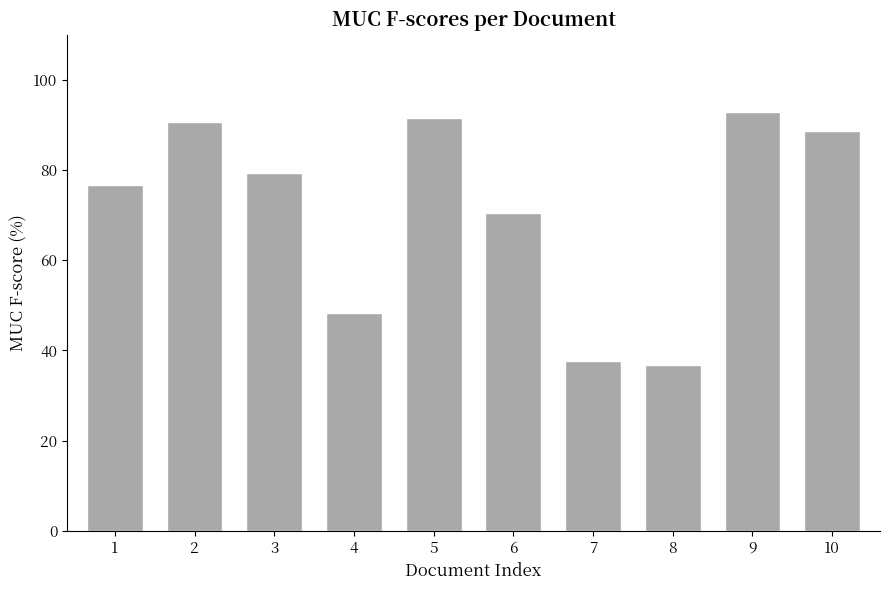

What is the difference between the second highest and second lowest values?

53.9